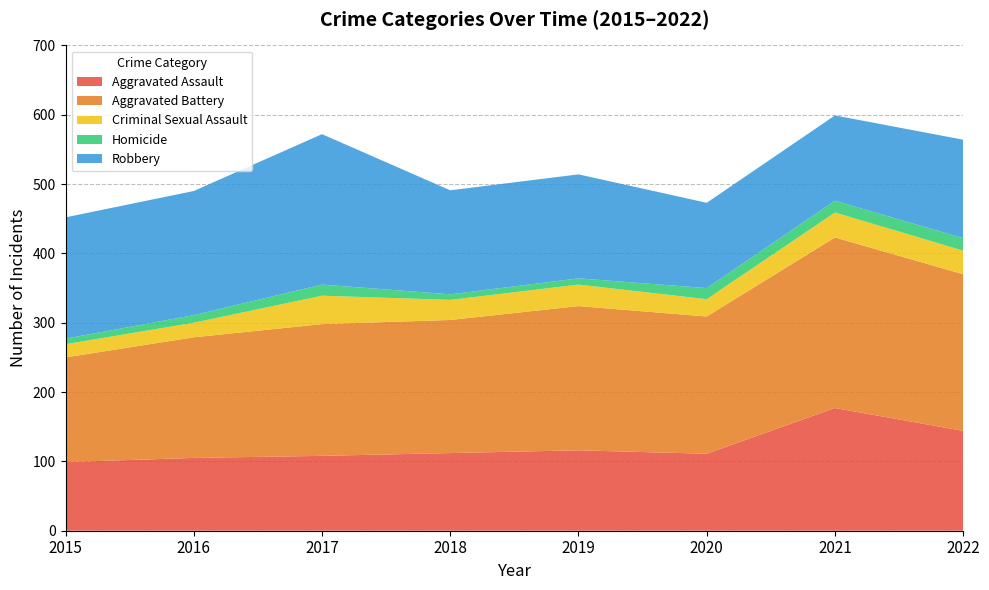

Reading left to right, list all the values displayed in this chart.

Aggravated Assault: 2015=99	2016=105	2017=108	2018=112	2019=116	2020=111	2021=177	2022=144
Aggravated Battery: 2015=151	2016=174	2017=190	2018=192	2019=208	2020=198	2021=246	2022=226
Criminal Sexual Assault: 2015=19	2016=21	2017=41	2018=29	2019=31	2020=25	2021=36	2022=34
Homicide: 2015=8	2016=11	2017=16	2018=8	2019=9	2020=16	2021=17	2022=18
Robbery: 2015=175	2016=179	2017=217	2018=150	2019=150	2020=123	2021=123	2022=142